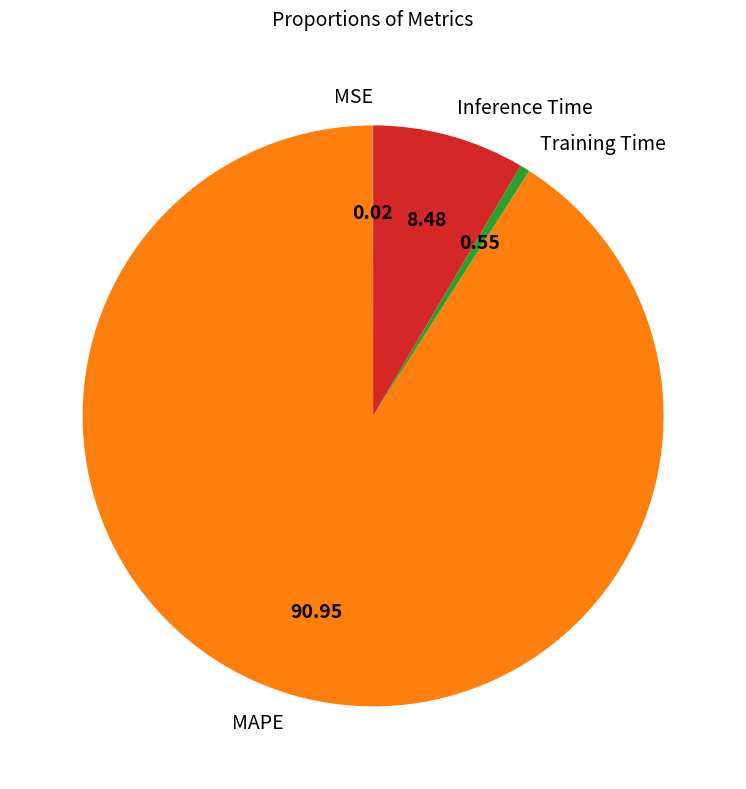

Which has a higher value, MAPE or Training Time?

MAPE